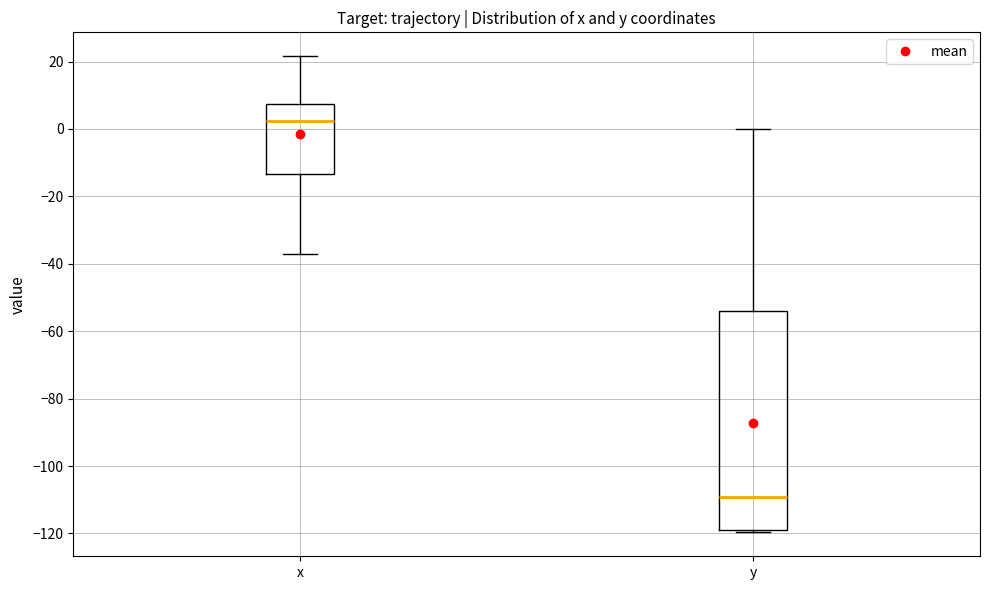

Reading left to right, transcribe this box plot: for each box, give where its median line is, the range the box spans, and where its two whiskers end, as read against the y-axis. The values are not printed on the chart, so give them approximately, as read against the axis.

x: median 2, box -14 to 8, whiskers -36 to 22
y: median -110, box -118 to -54, whiskers -120 to 0